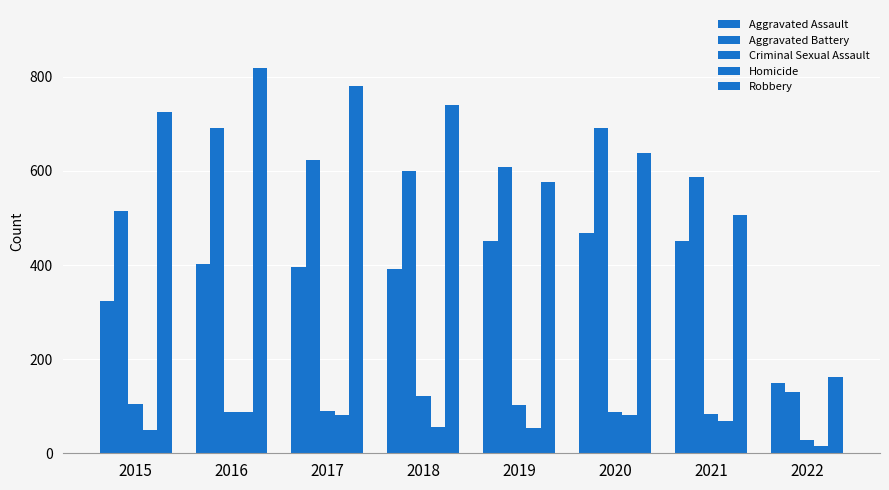

What is the minimum value shown in the chart?

16